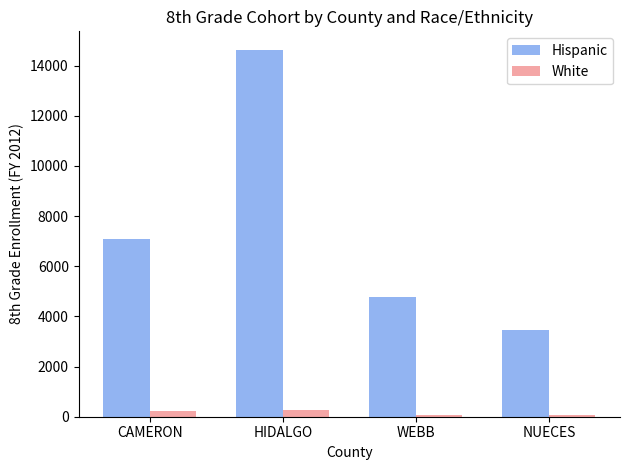

Which category has the highest value in the Hispanic series?

HIDALGO